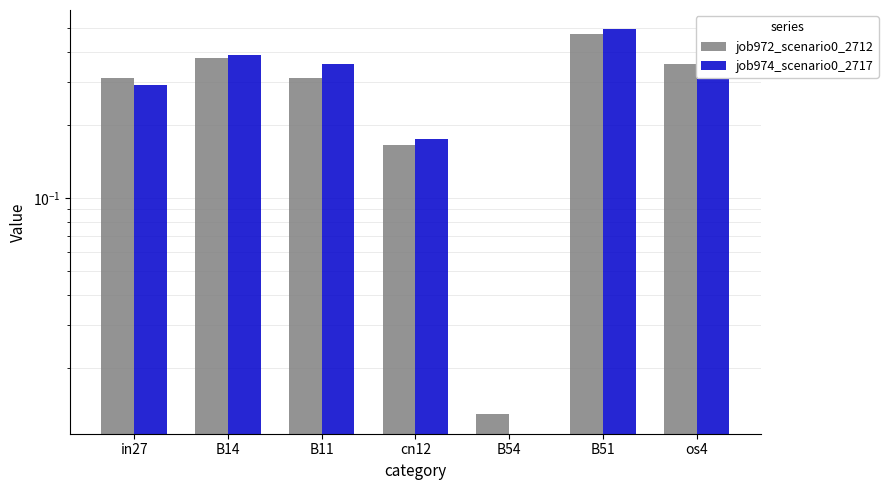

Where is job972_scenario0_2712 nearest to the value 0?

B54